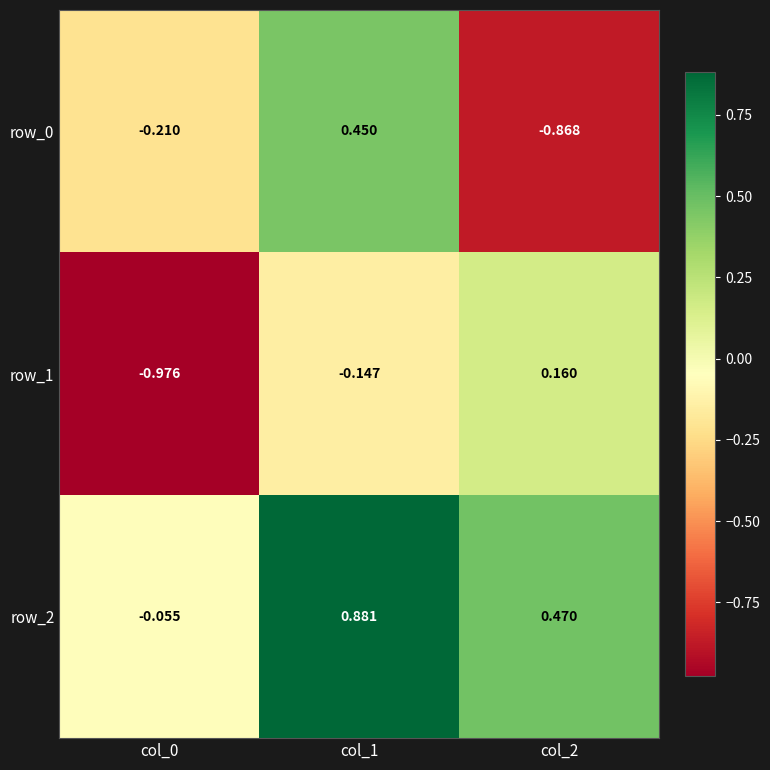

Is the value of row_1 at col_0 greater than the value of row_2 at col_2?

No